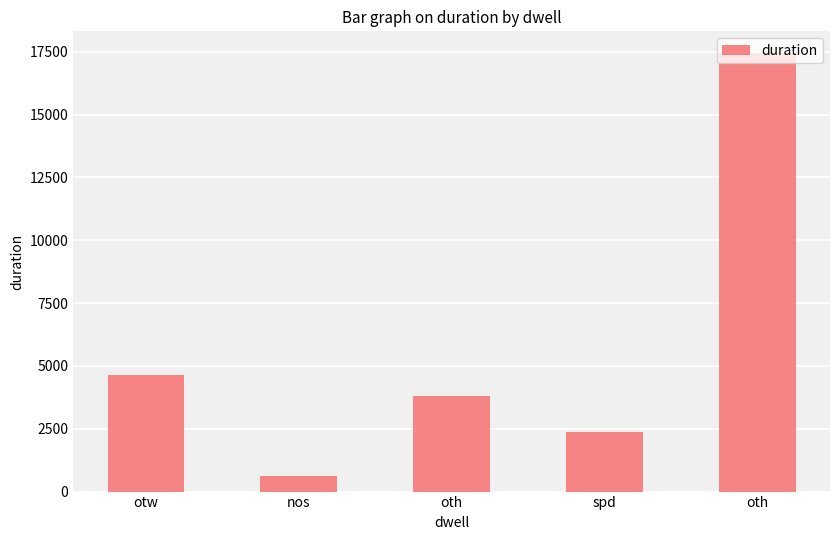

How many values are below 3797?

2